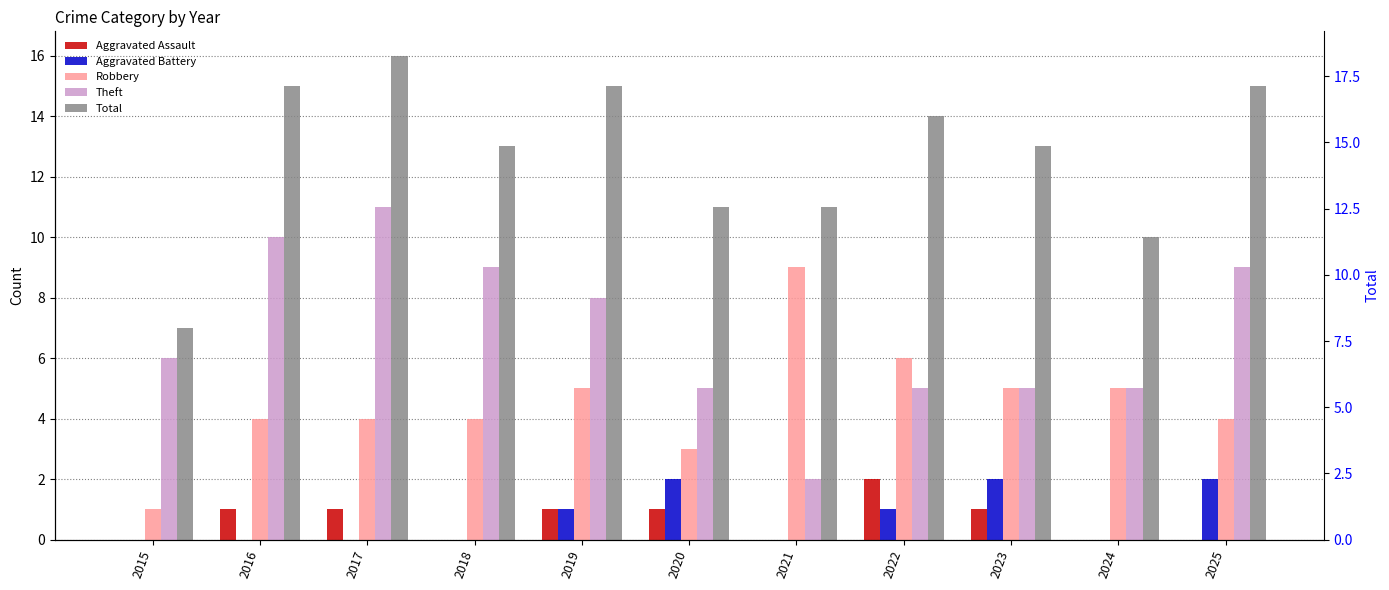

How many bars are there in total?

55